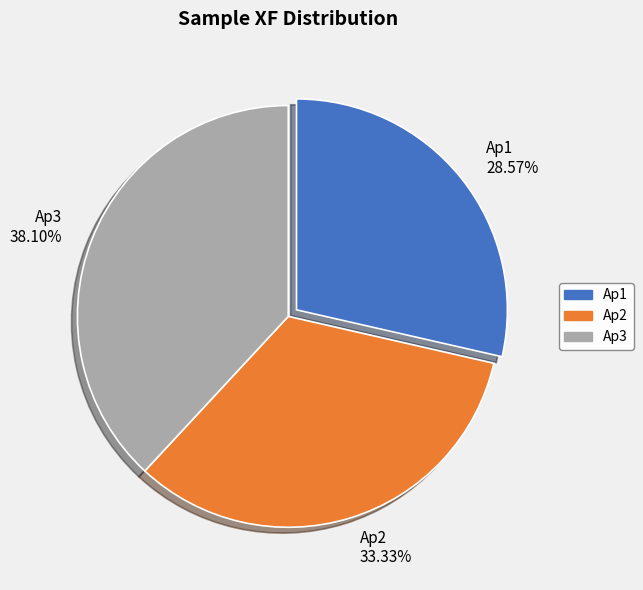

Is there any slice that represents more than half of the pie?

No